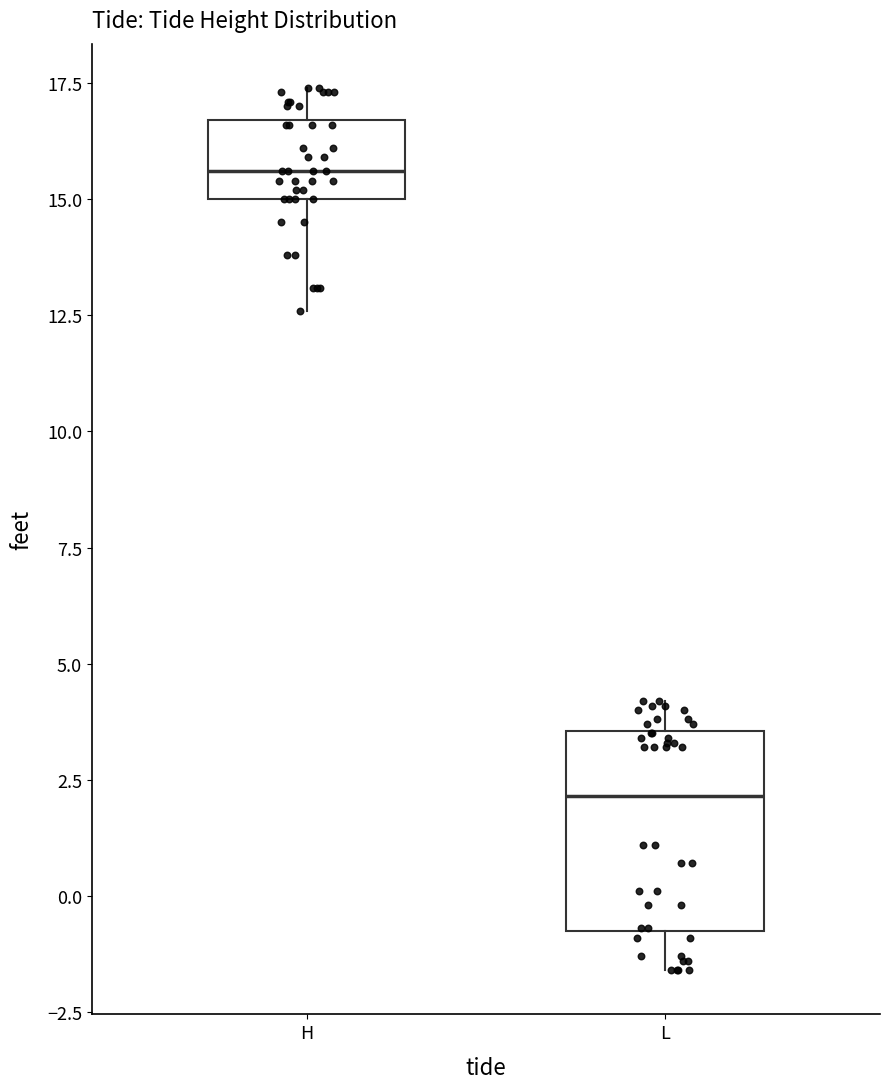

Reading left to right, read every box against the y-axis: the position of its median line, the range the box covers, and the ends of its whiskers. The values are not printed on the chart, so give them approximately, as read against the axis.

H: median 15.5, box 15.0 to 16.5, whiskers 12.5 to 17.5
L: median 2.0, box -0.5 to 3.5, whiskers -1.5 to 4.0